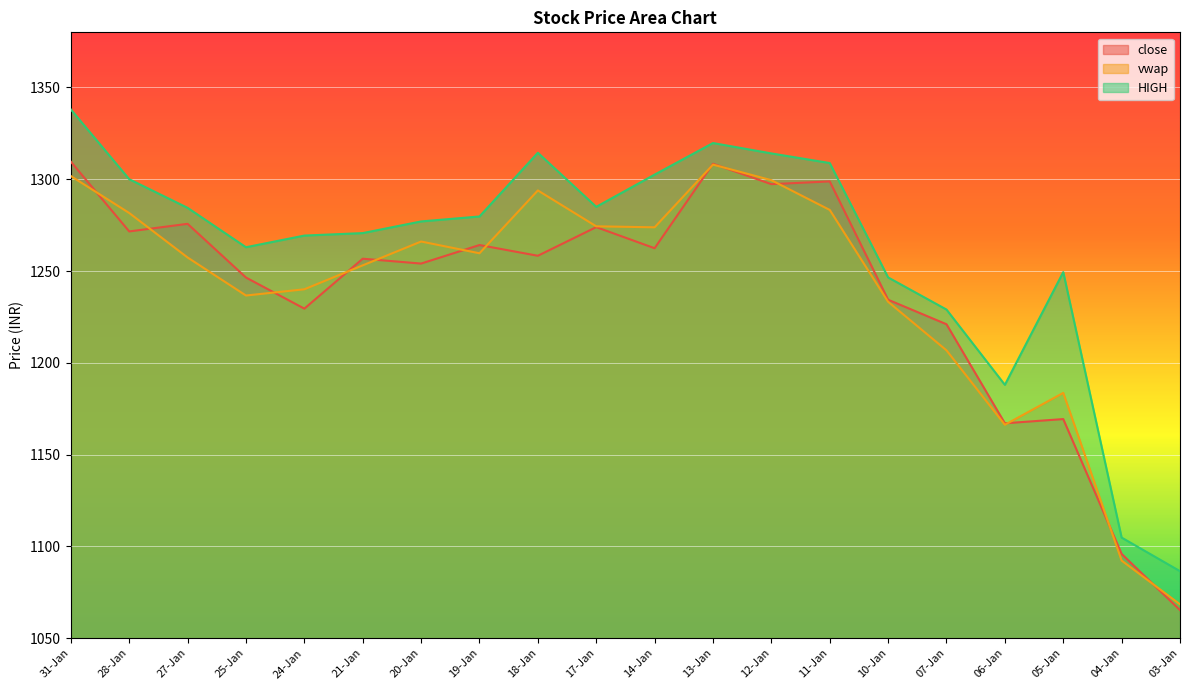

How many interior local peaks does the close series have?

7